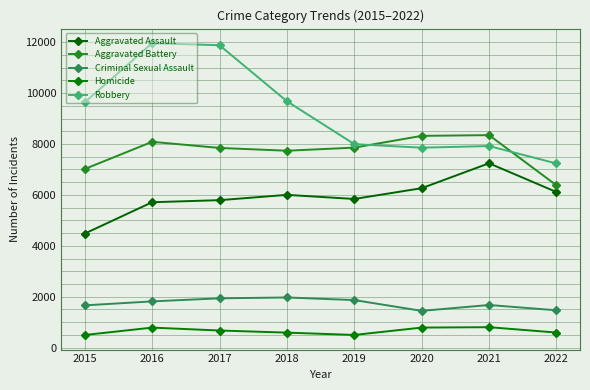

Is this an area chart (filled region under the line)?

No